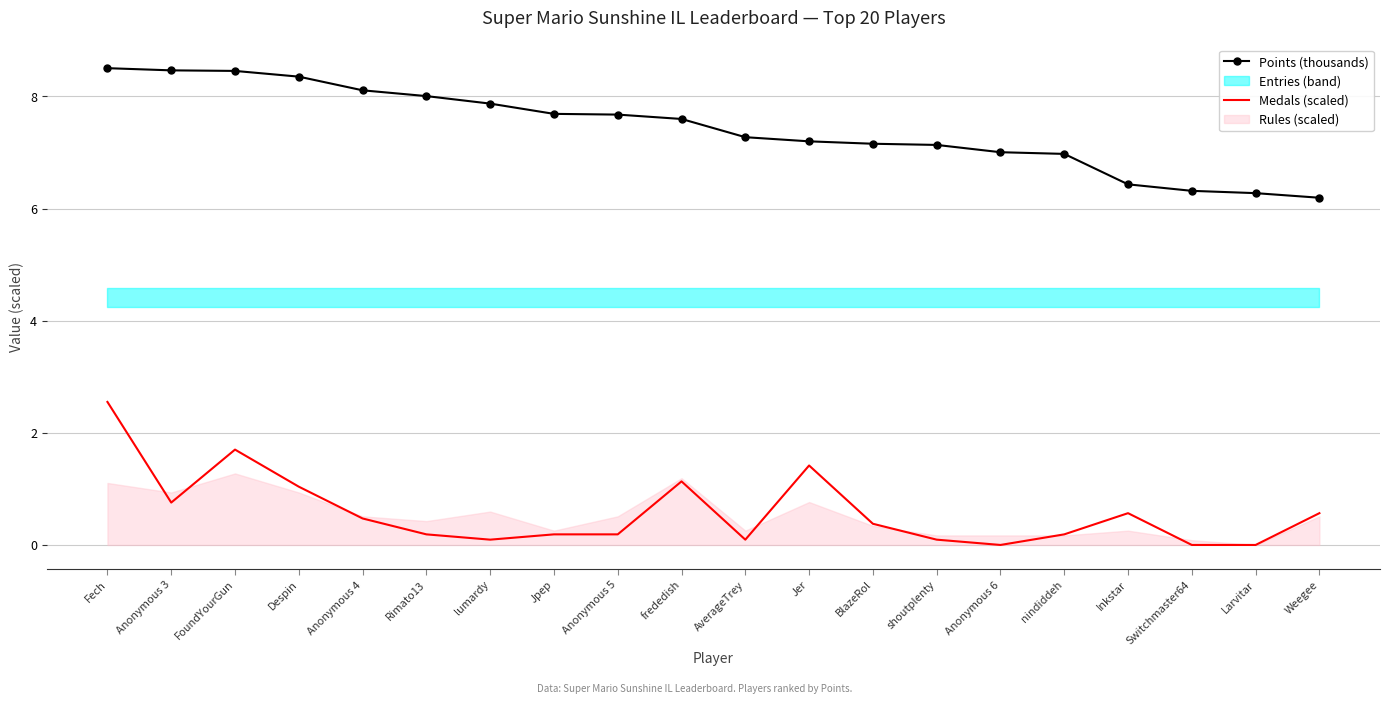

Is the value of Medals (scaled) at Anonymous 5 greater than the value of Points (thousands) at Anonymous 5?

No